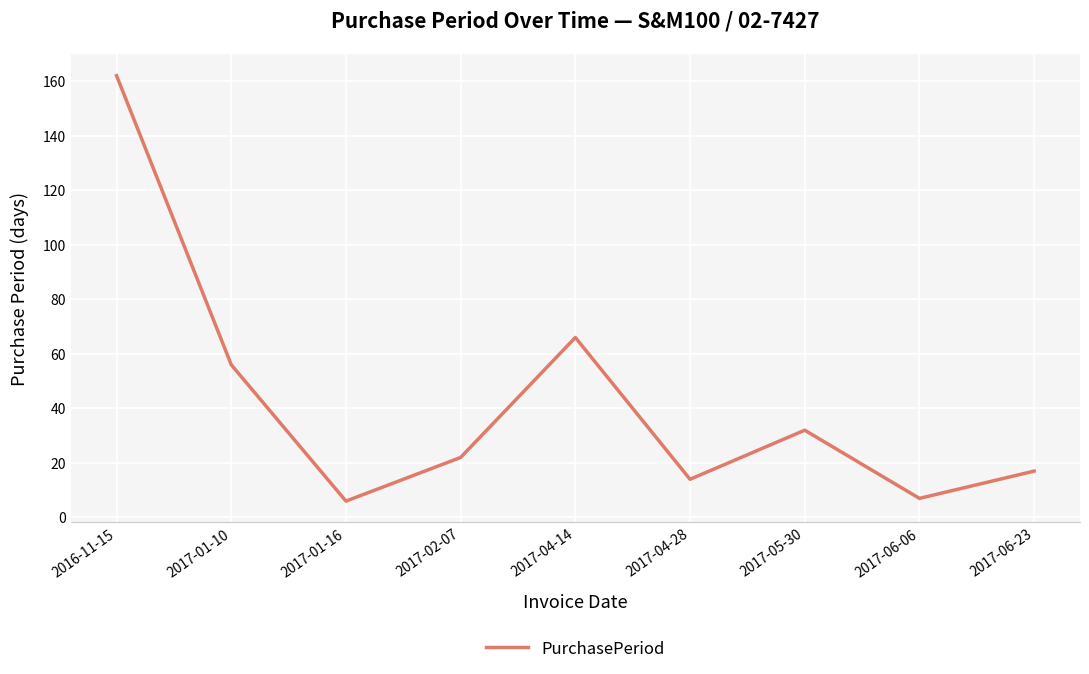

What is the ratio of the value at 2016-11-15 to the value at 2017-06-06?

23.1